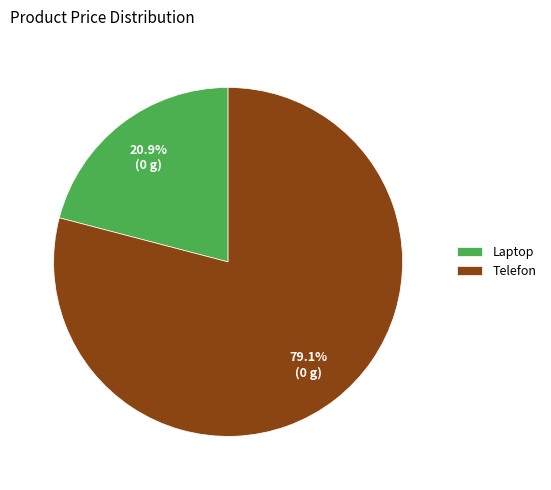

Which slice is the largest?

Telefon